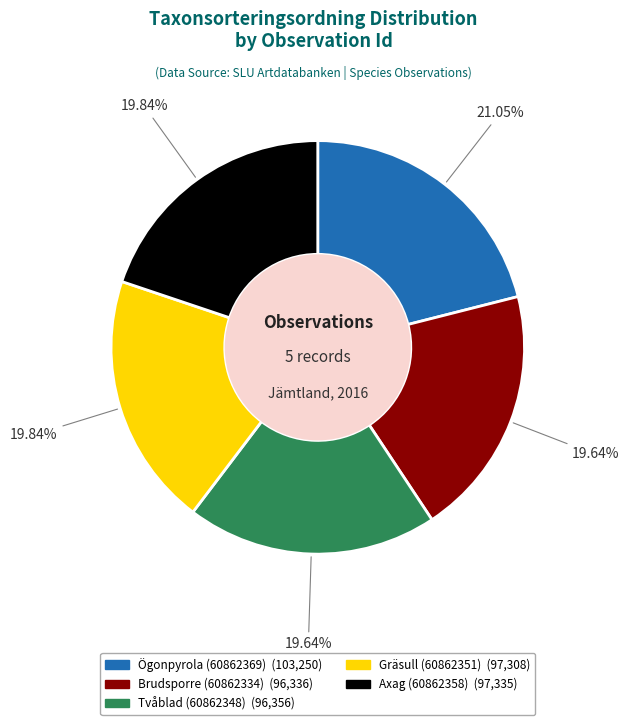

What is the largest slice in the pie chart?

Ögonpyrola (60862369)